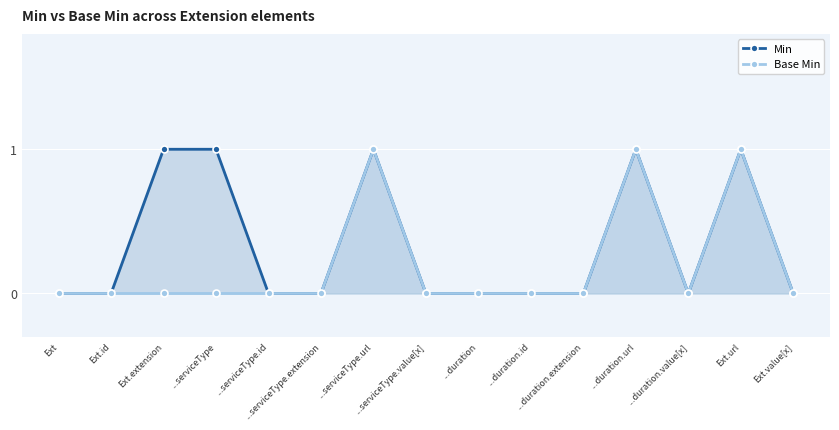

What is the label of the 10th point from the left?

...duration.id